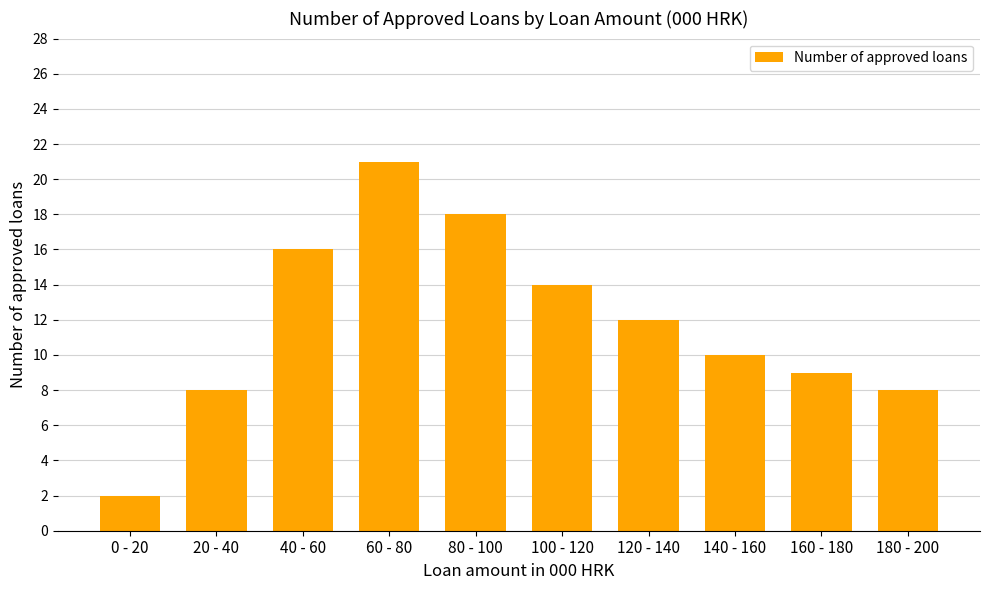

What is the change in value from 40 - 60 to 160 - 180?

-7